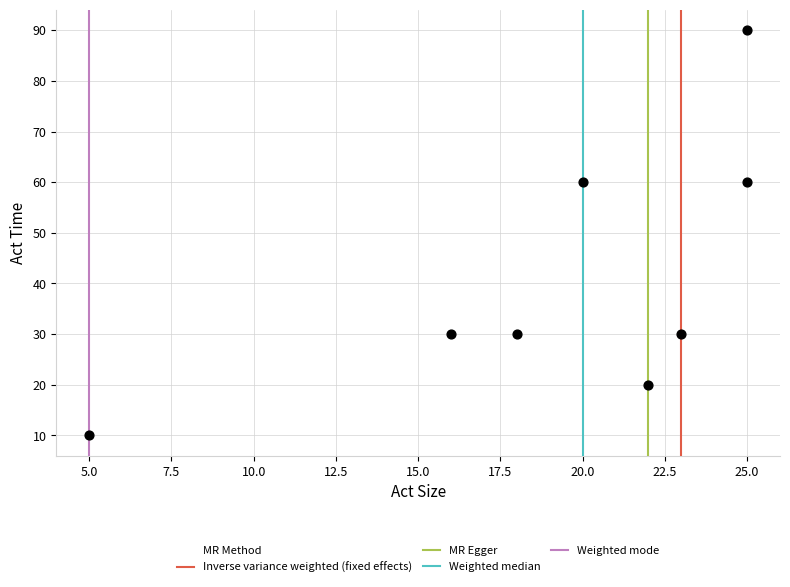

What is the average X value?

19